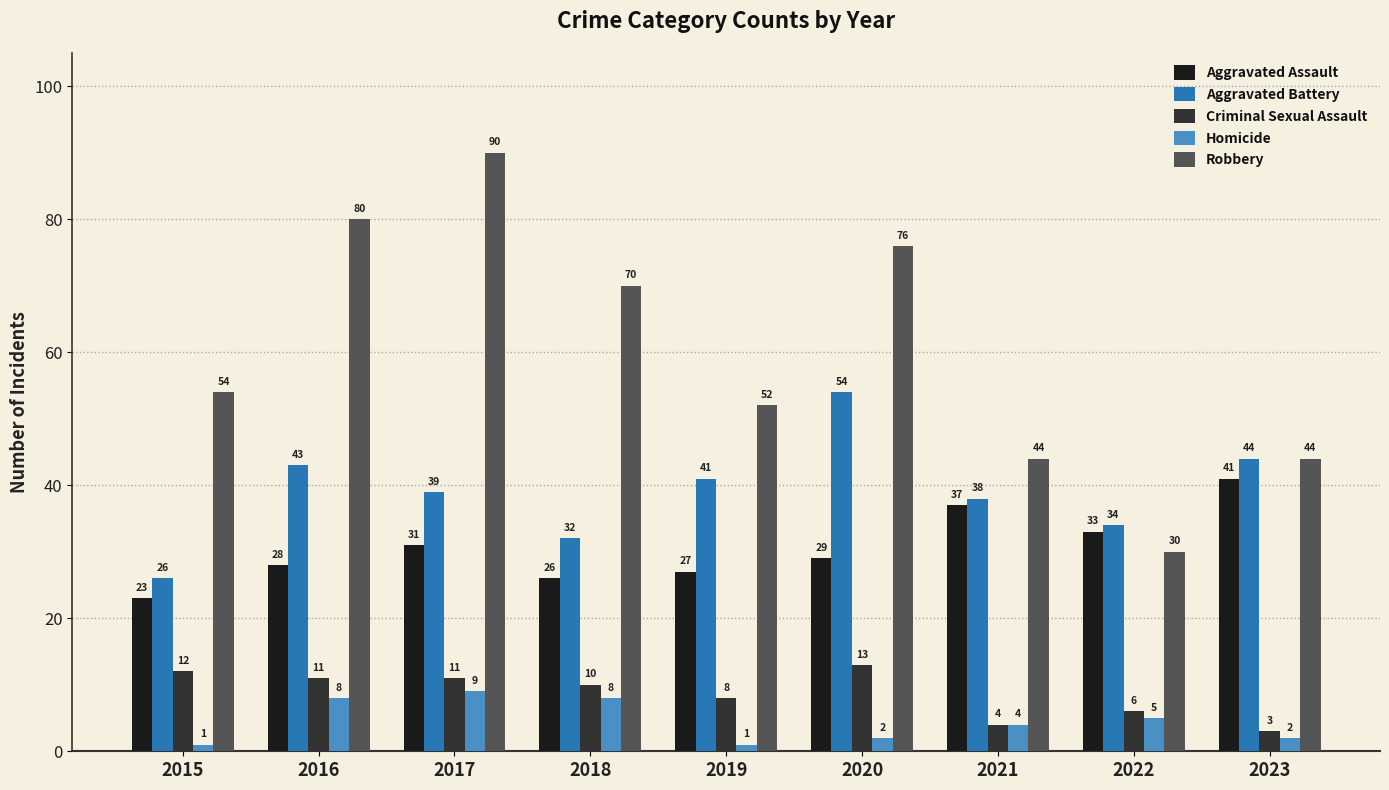

Reading right to left, transcribe all the data shown in this chart.

Aggravated Assault: 2023=41	2022=33	2021=37	2020=29	2019=27	2018=26	2017=31	2016=28	2015=23
Aggravated Battery: 2023=44	2022=34	2021=38	2020=54	2019=41	2018=32	2017=39	2016=43	2015=26
Criminal Sexual Assault: 2023=3	2022=6	2021=4	2020=13	2019=8	2018=10	2017=11	2016=11	2015=12
Homicide: 2023=2	2022=5	2021=4	2020=2	2019=1	2018=8	2017=9	2016=8	2015=1
Robbery: 2023=44	2022=30	2021=44	2020=76	2019=52	2018=70	2017=90	2016=80	2015=54